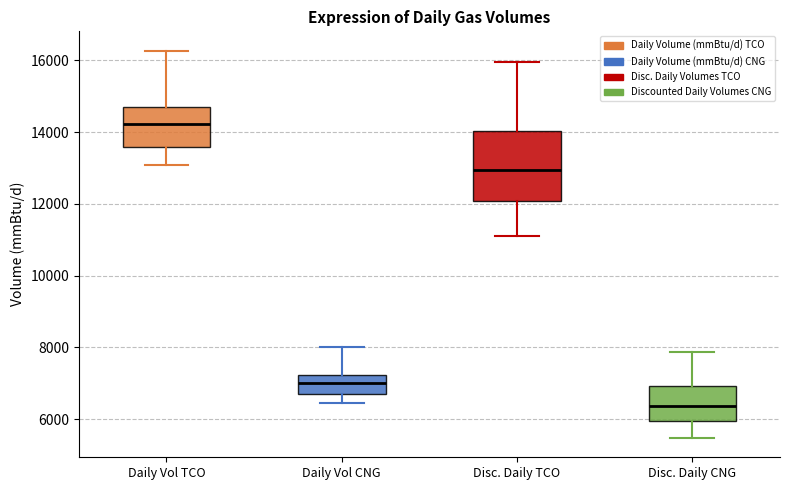

Reading left to right, transcribe this box plot: for each box, give where its median line is, the range the box spans, and where its two whiskers end, as read against the y-axis. The values are not printed on the chart, so give them approximately, as read against the axis.

Daily Vol TCO: median 14200, box 13600 to 14600, whiskers 13000 to 16200
Daily Vol CNG: median 7000, box 6600 to 7200, whiskers 6400 to 8000
Disc. Daily TCO: median 13000, box 12000 to 14000, whiskers 11200 to 16000
Disc. Daily CNG: median 6400, box 6000 to 7000, whiskers 5400 to 7800